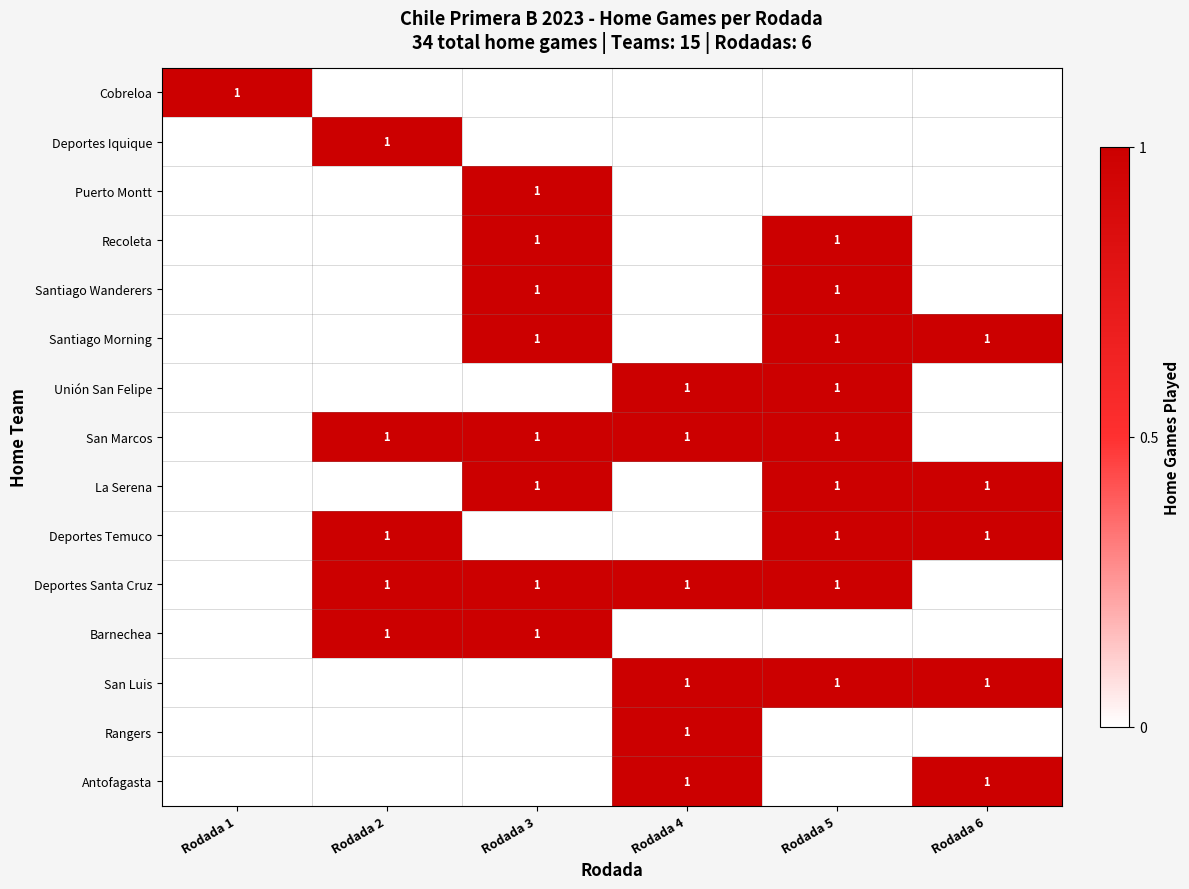

The value of Deportes Temuco at Rodada 1 is -1. True or false?

False